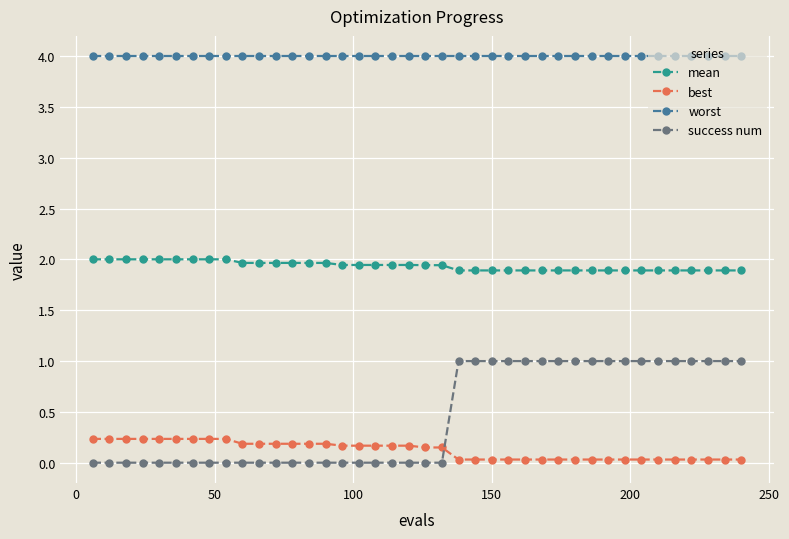

Which series has the largest total across all categories?

worst